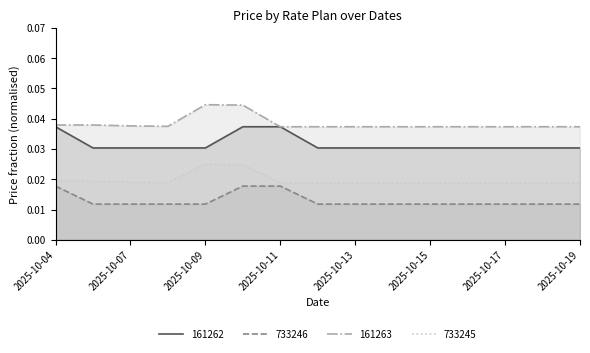

Does the chart display data point markers on the line(s)?

No